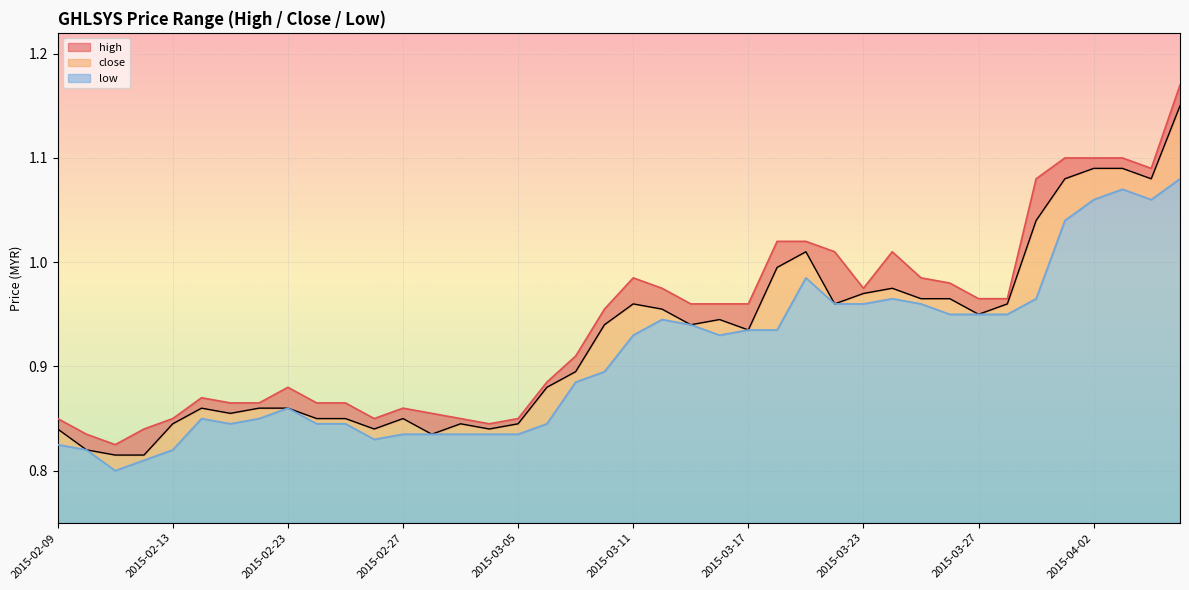

What is the difference between the close values at 2015-02-24 and 2015-03-27?

0.1